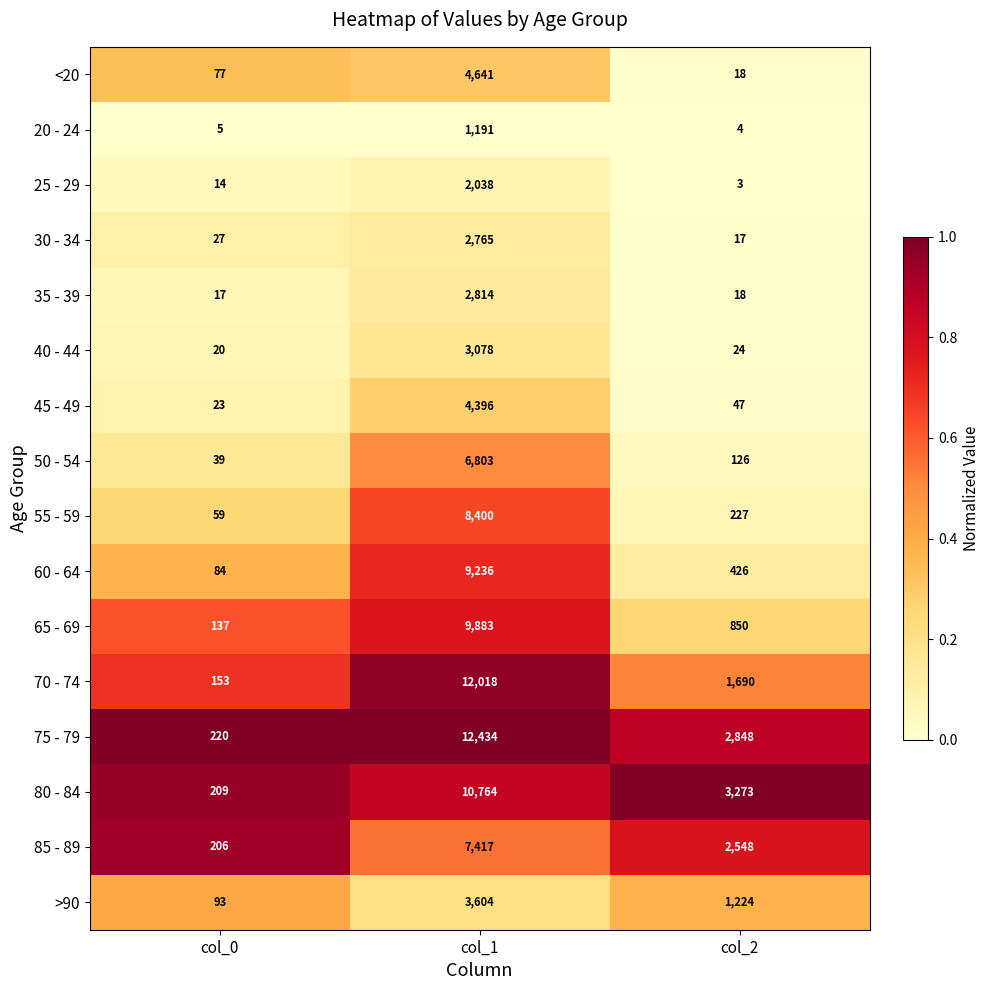

What is the minimum value for 30 - 34?

17